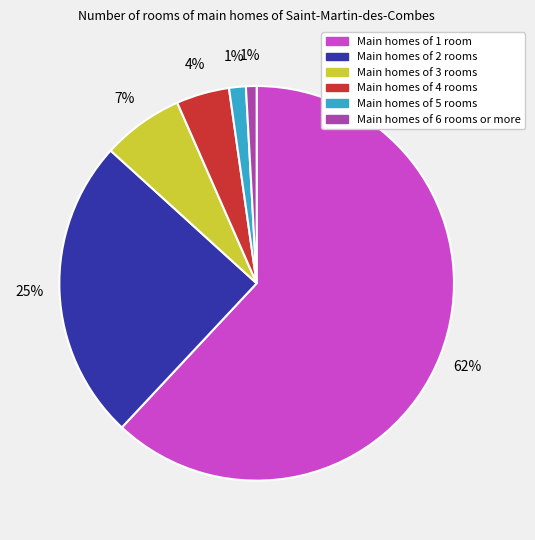

How many segments does this pie chart have?

6